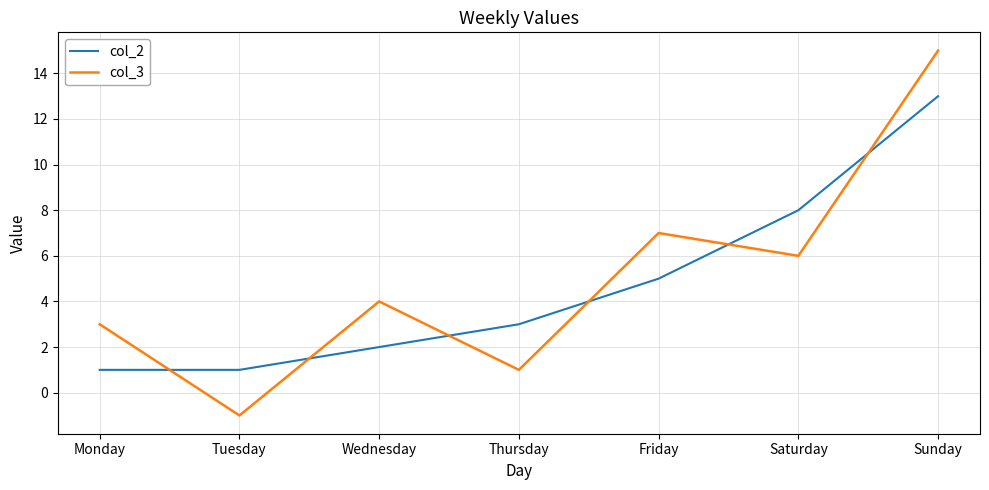

Which series has the largest range (max minus min)?

col_3